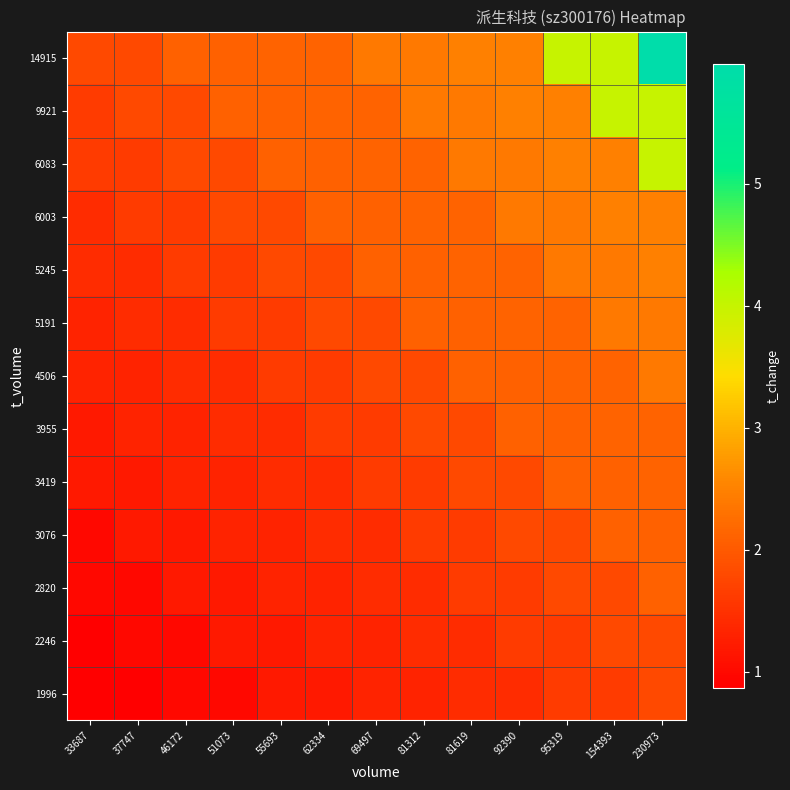

Reading left to right, list all the values displayed in this chart.

1996: 33687=0.9	37747=0.9	46172=1.0	51073=1.0	55693=1.2	62334=1.2	69497=1.3	81312=1.3	81619=1.4	92390=1.4	95319=1.6	154393=1.6	230973=1.8
2246: 33687=0.9	37747=1.0	46172=1.0	51073=1.2	55693=1.2	62334=1.3	69497=1.3	81312=1.4	81619=1.4	92390=1.6	95319=1.6	154393=1.8	230973=1.8
2820: 33687=1.0	37747=1.0	46172=1.2	51073=1.2	55693=1.3	62334=1.3	69497=1.4	81312=1.4	81619=1.6	92390=1.6	95319=1.8	154393=1.8	230973=2.1
3076: 33687=1.0	37747=1.2	46172=1.2	51073=1.3	55693=1.3	62334=1.4	69497=1.4	81312=1.6	81619=1.6	92390=1.8	95319=1.8	154393=2.1	230973=2.1
3419: 33687=1.2	37747=1.2	46172=1.3	51073=1.3	55693=1.4	62334=1.4	69497=1.6	81312=1.6	81619=1.8	92390=1.8	95319=2.1	154393=2.1	230973=2.1
3955: 33687=1.2	37747=1.3	46172=1.3	51073=1.4	55693=1.4	62334=1.6	69497=1.6	81312=1.8	81619=1.8	92390=2.1	95319=2.1	154393=2.1	230973=2.1
4506: 33687=1.3	37747=1.3	46172=1.4	51073=1.4	55693=1.6	62334=1.6	69497=1.8	81312=1.8	81619=2.1	92390=2.1	95319=2.1	154393=2.1	230973=2.4
5191: 33687=1.3	37747=1.4	46172=1.4	51073=1.6	55693=1.6	62334=1.8	69497=1.8	81312=2.1	81619=2.1	92390=2.1	95319=2.1	154393=2.4	230973=2.4
5245: 33687=1.4	37747=1.4	46172=1.6	51073=1.6	55693=1.8	62334=1.8	69497=2.1	81312=2.1	81619=2.1	92390=2.1	95319=2.4	154393=2.4	230973=2.5
6003: 33687=1.4	37747=1.6	46172=1.6	51073=1.8	55693=1.8	62334=2.1	69497=2.1	81312=2.1	81619=2.1	92390=2.4	95319=2.4	154393=2.5	230973=2.5
6083: 33687=1.6	37747=1.6	46172=1.8	51073=1.8	55693=2.1	62334=2.1	69497=2.1	81312=2.1	81619=2.4	92390=2.4	95319=2.5	154393=2.5	230973=4.0
9921: 33687=1.6	37747=1.8	46172=1.8	51073=2.1	55693=2.1	62334=2.1	69497=2.1	81312=2.4	81619=2.4	92390=2.5	95319=2.5	154393=4.0	230973=4.0
14915: 33687=1.8	37747=1.8	46172=2.1	51073=2.1	55693=2.1	62334=2.1	69497=2.4	81312=2.4	81619=2.5	92390=2.5	95319=4.0	154393=4.0	230973=6.0